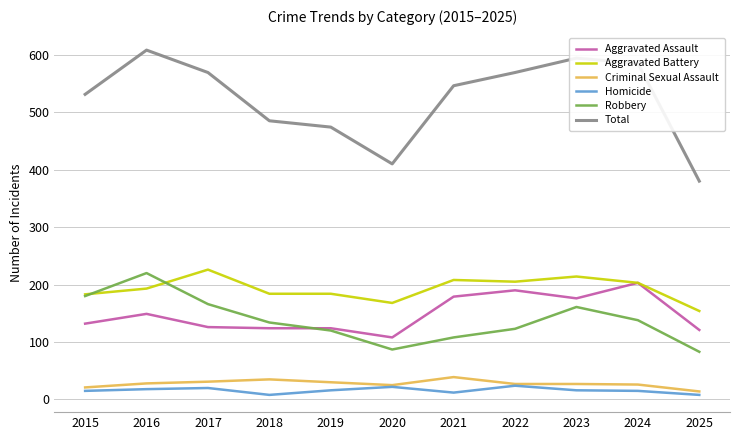

Which series has the widest spread of values?

Total